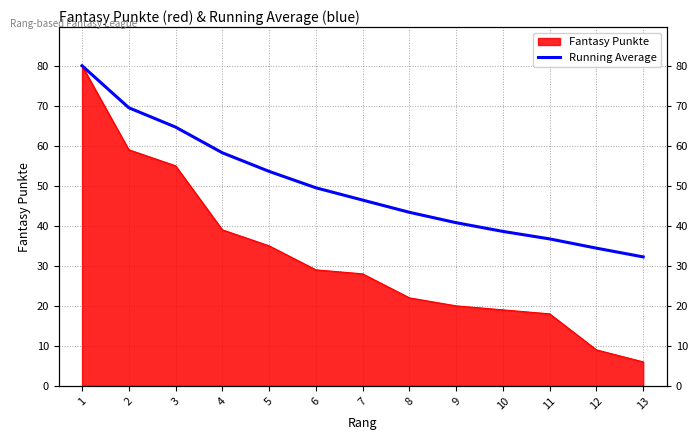

Reading left to right, list all the values displayed in this chart.

80.0	69.5	64.7	58.2	53.6	49.5	46.4	43.4	40.8	38.6	36.7	34.4	32.2